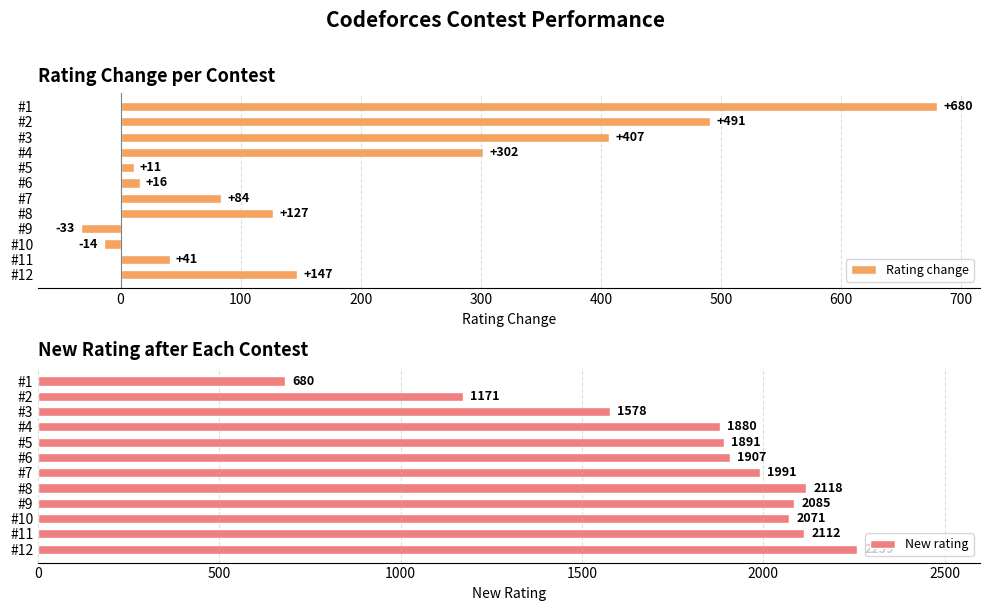

Is it true that New rating equals 2252 at #3?

False